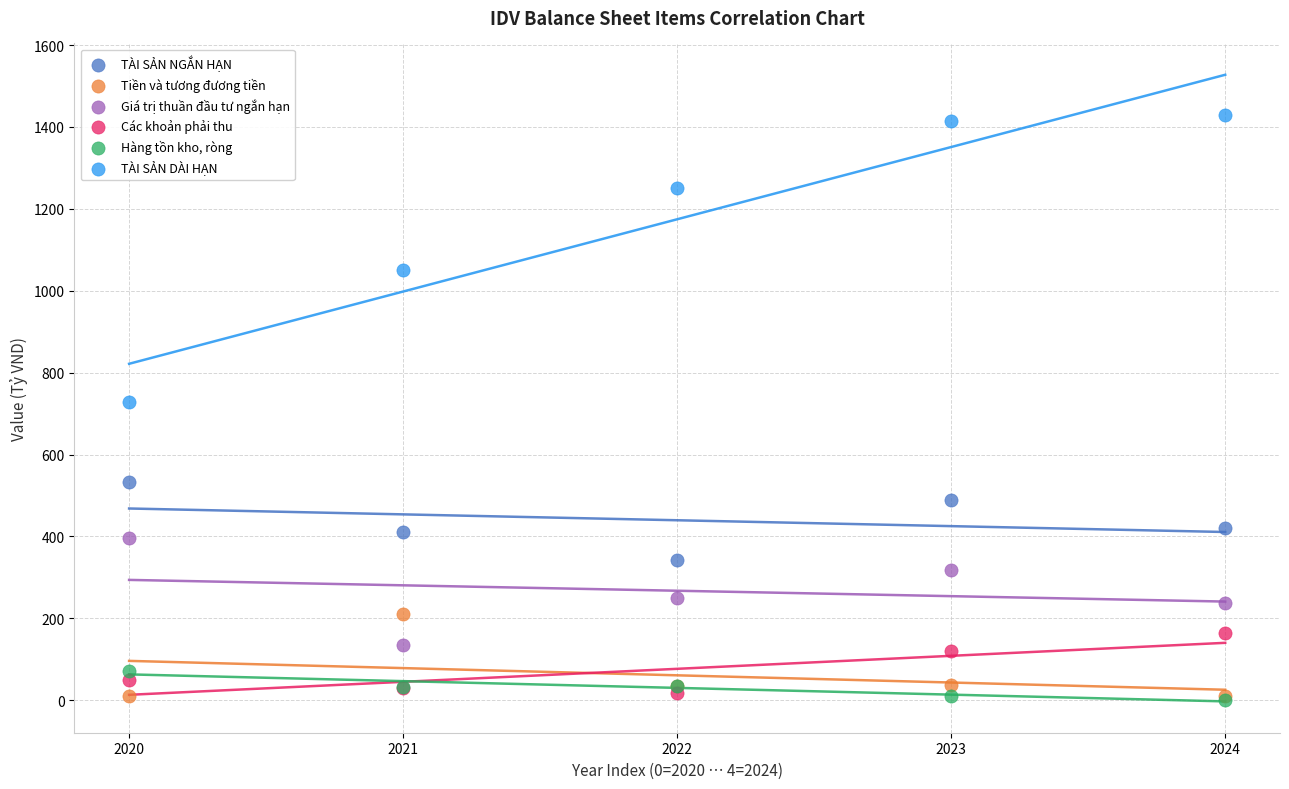

In the TÀI SẢN DÀI HẠN series, what Y value is closest to 1078?

1050.3